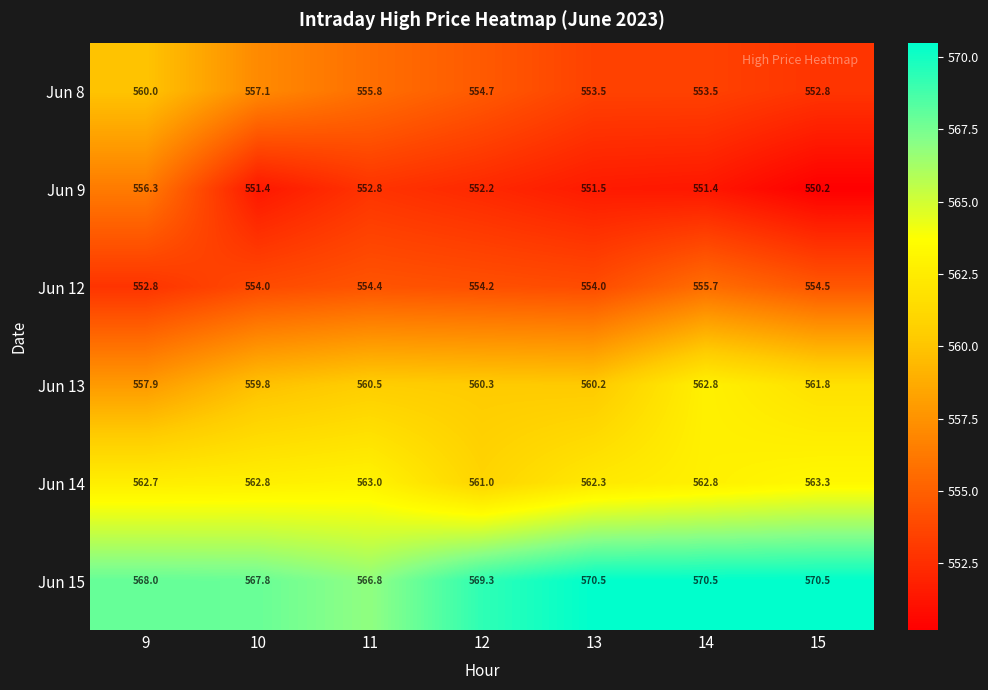

What is the total value across all series at 11?

3353.3